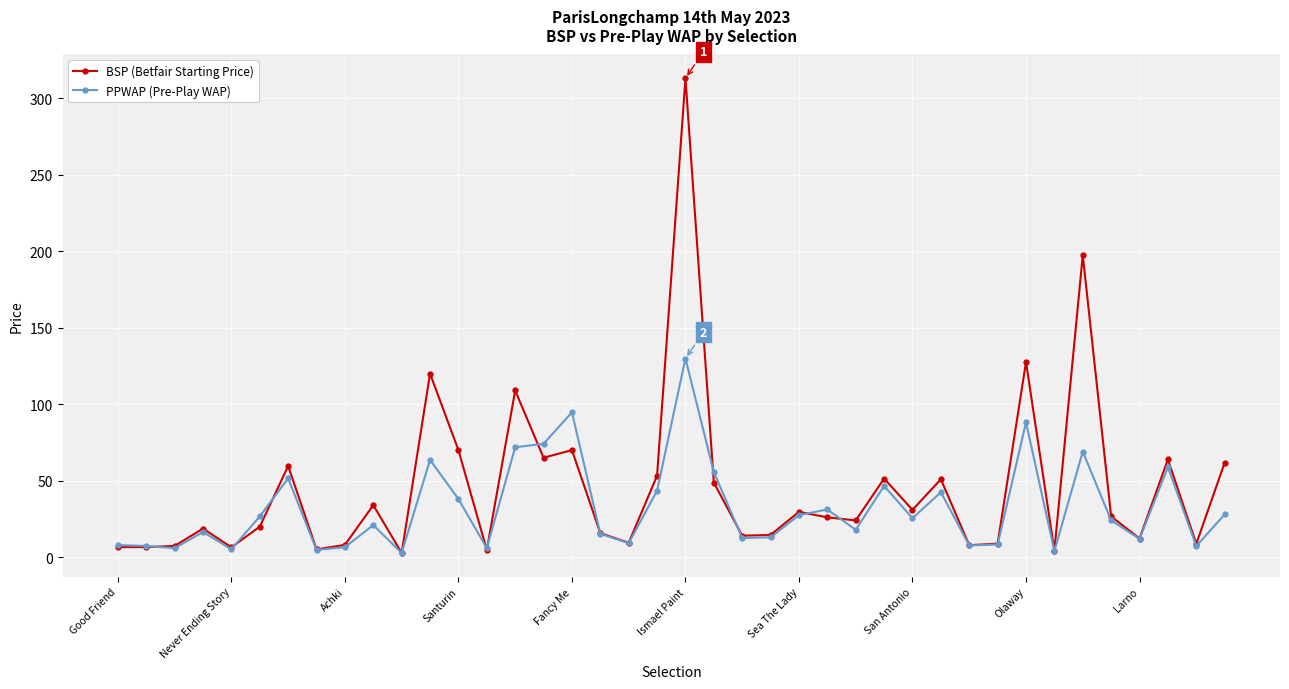

True or false: PPWAP (Pre-Play WAP) has more than 2 interior local peaks.

True